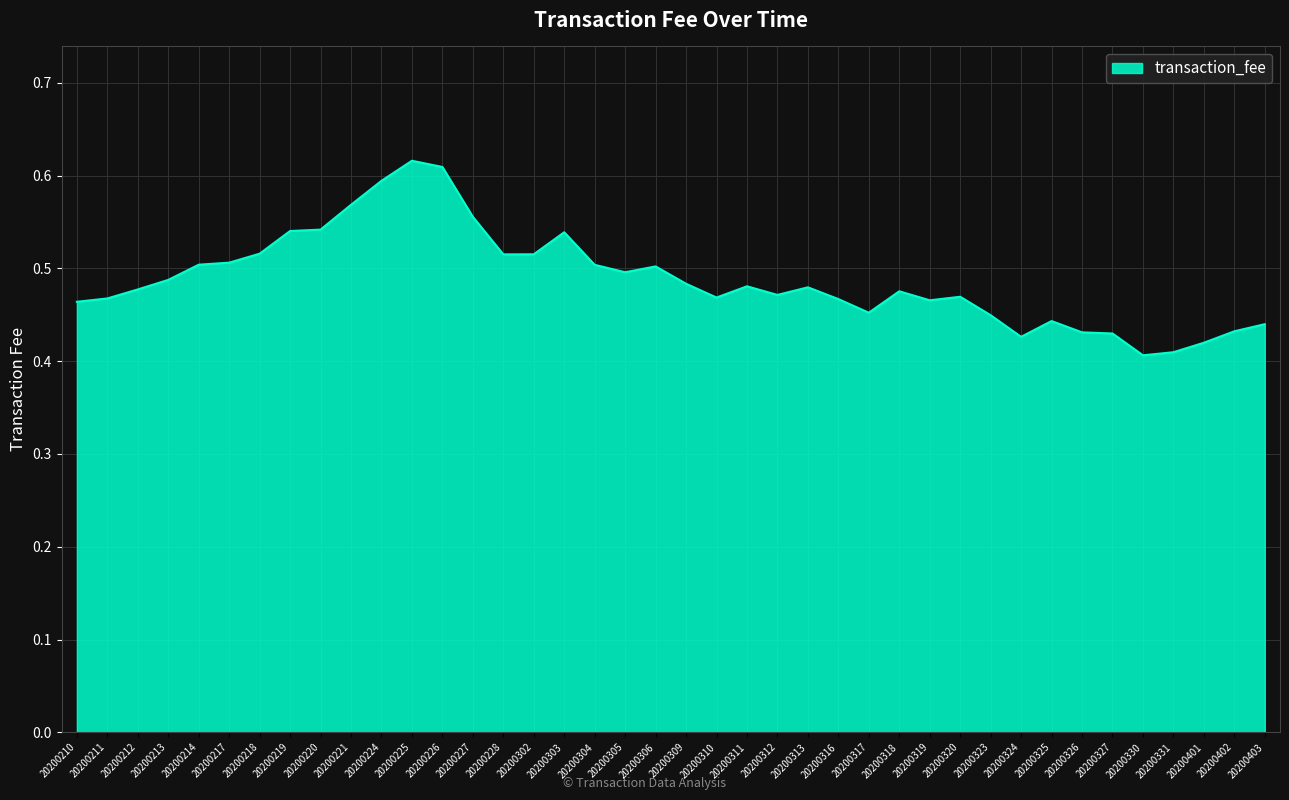

What is the sum of all values?

19.5